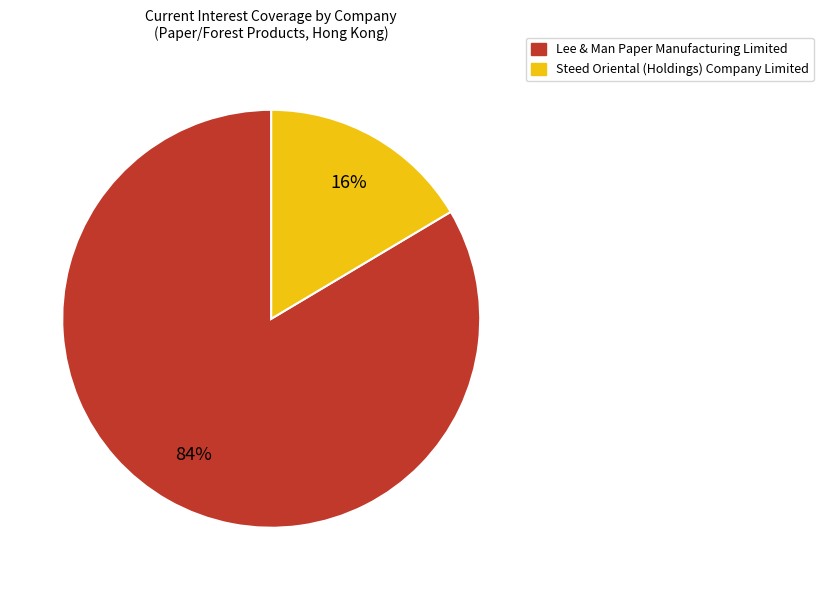

Is it true that Steed Oriental (Holdings) Company Limited is 25% of the pie?

False